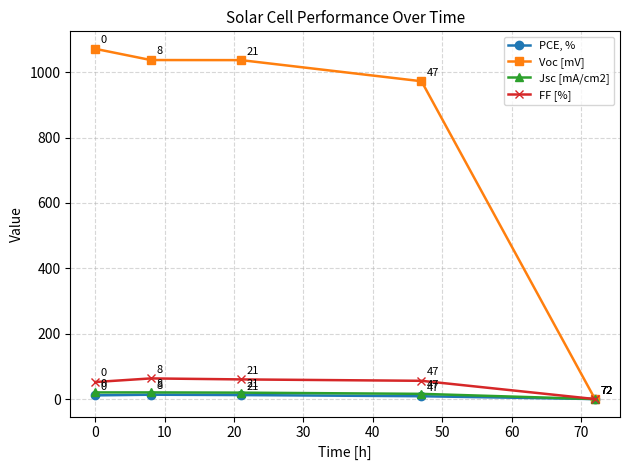

List the series in order of their peak value, lowest first.

PCE, %, Jsc [mA/cm2], FF [%], Voc [mV]